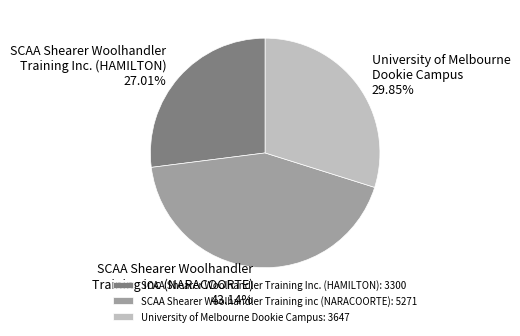

Is there a majority slice in this chart?

No